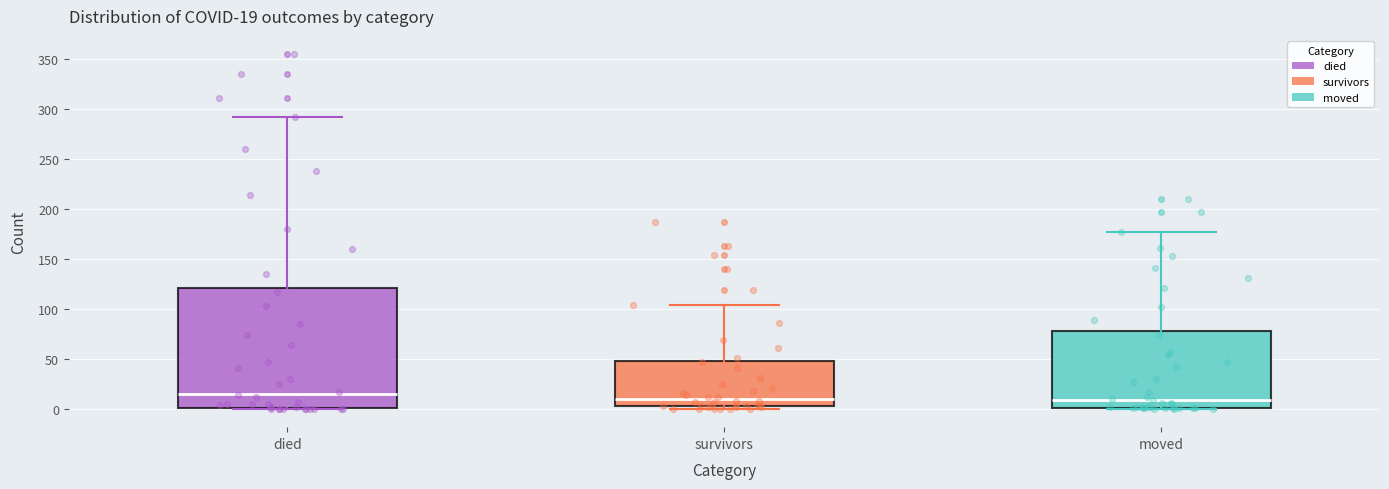

Which box is the tallest, from its lower edge to its upper edge?

died